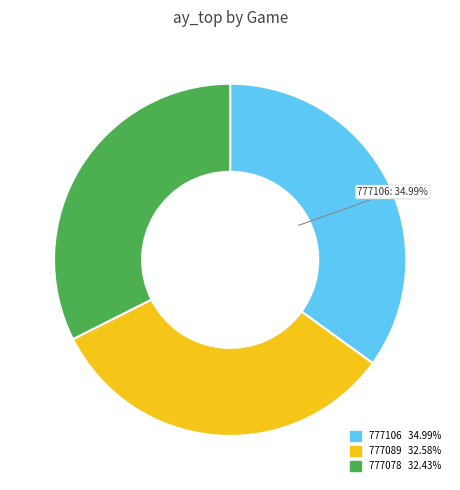

Which slice is the largest?

777106